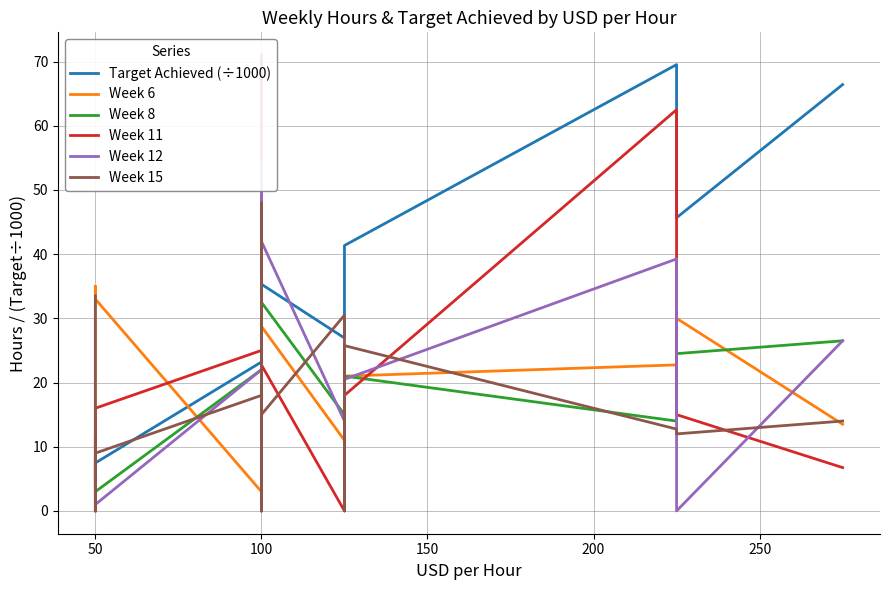

Which series has the largest total across all categories?

Target Achieved (÷1000)